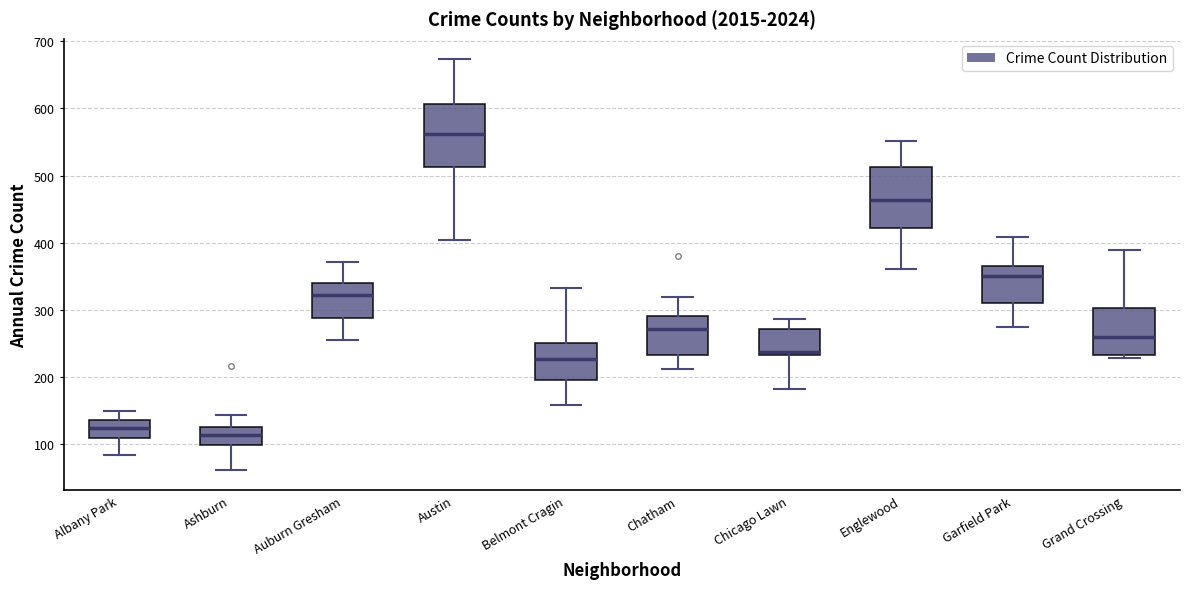

Reading left to right, transcribe this box plot: for each box, give where its median line is, the range the box spans, and where its two whiskers end, as read against the y-axis. The values are not printed on the chart, so give them approximately, as read against the axis.

Albany Park: median 120, box 110 to 140, whiskers 80 to 150
Ashburn: median 110, box 100 to 130, whiskers 60 to 140
Auburn Gresham: median 320, box 290 to 340, whiskers 260 to 370
Austin: median 560, box 510 to 610, whiskers 400 to 670
Belmont Cragin: median 230, box 200 to 250, whiskers 160 to 330
Chatham: median 270, box 230 to 290, whiskers 210 to 320
Chicago Lawn: median 240, box 230 to 270, whiskers 180 to 290
Englewood: median 460, box 420 to 510, whiskers 360 to 550
Garfield Park: median 350, box 310 to 370, whiskers 270 to 410
Grand Crossing: median 260, box 230 to 300, whiskers 230 (just below the box's lower edge) to 390